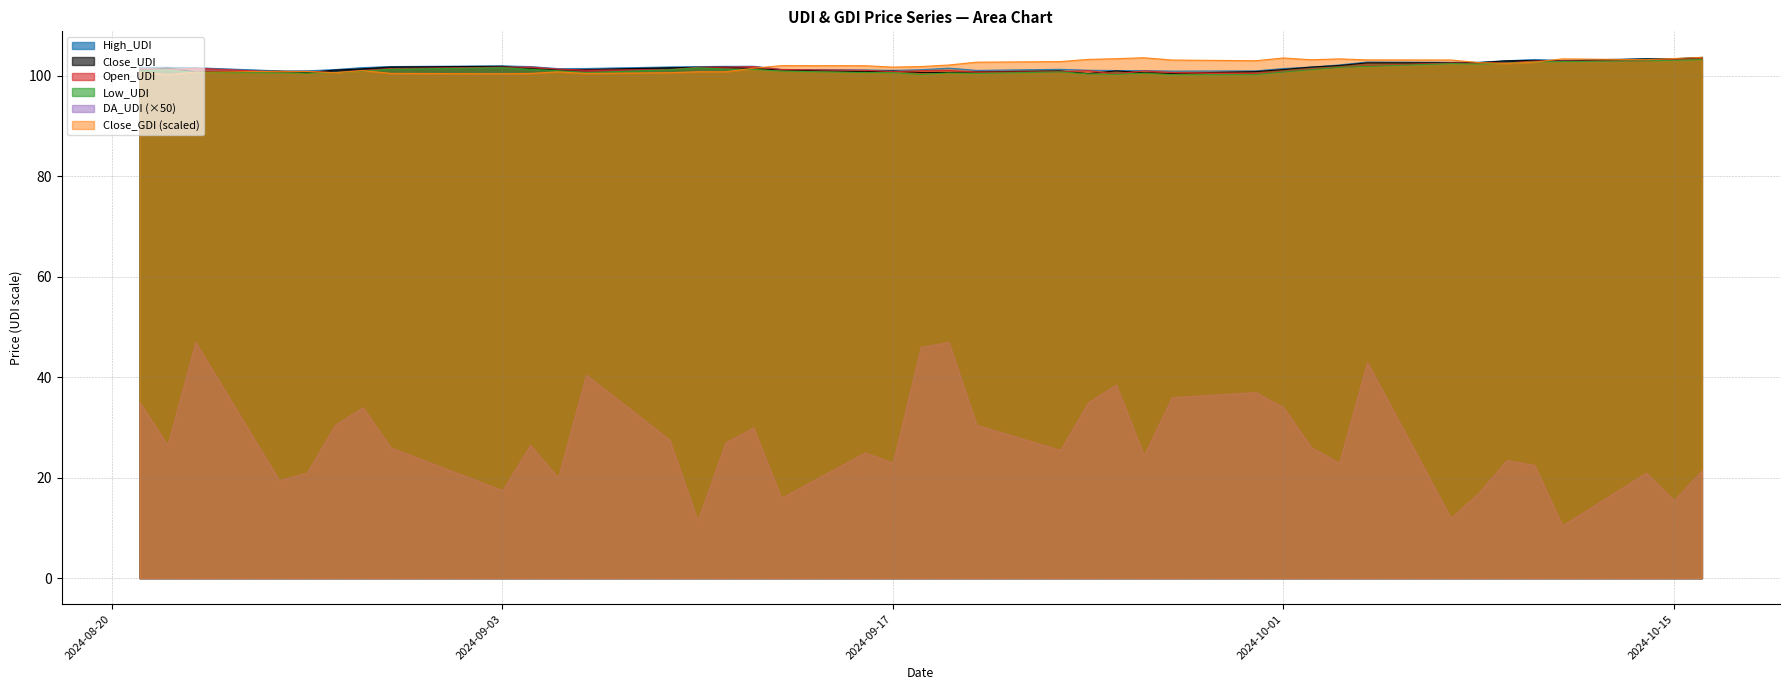

What is the smallest value displayed?

10.5